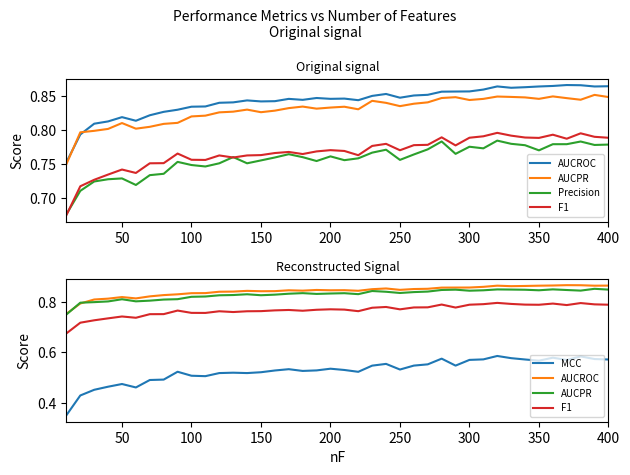

In Precision, how many points are lower than both neighbors (excluding endpoints)?

10